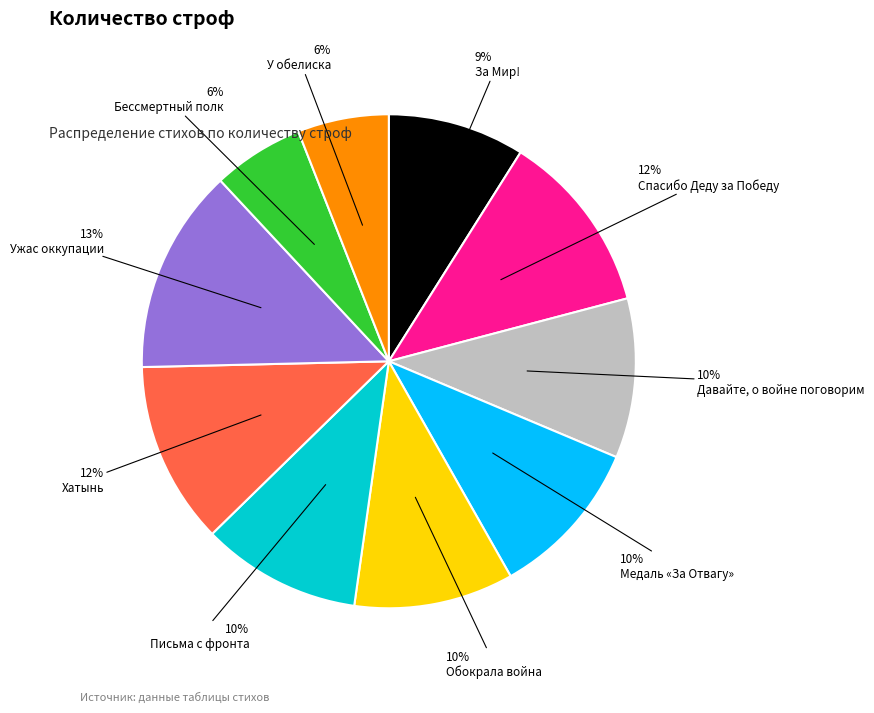

Is there a majority slice in this chart?

No